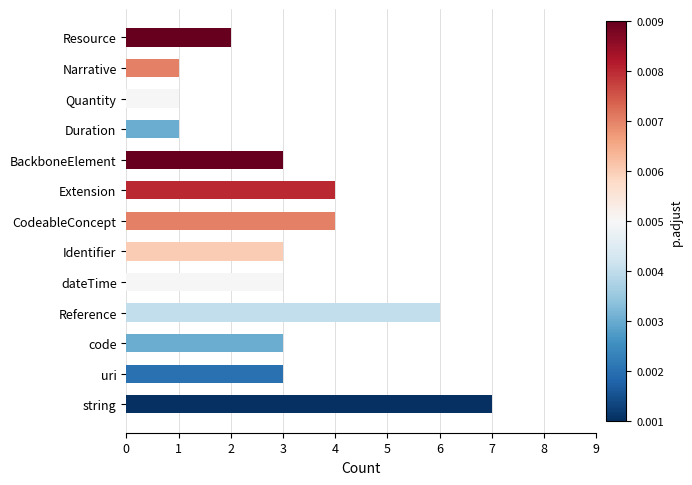

What is the sum of all values?

41